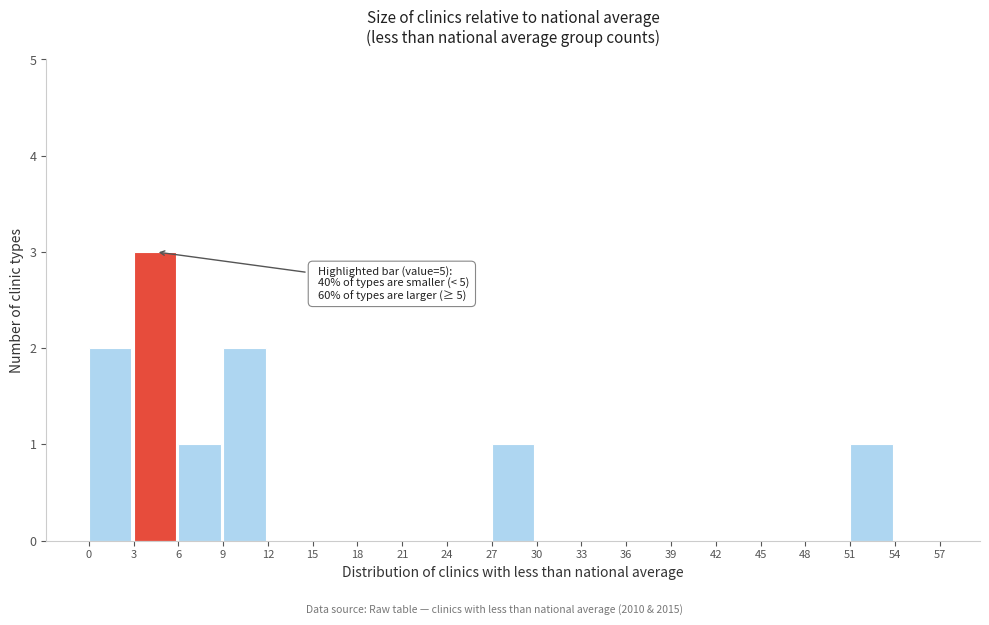

Over which range of the x-axis is the bar tallest?

3 to 6